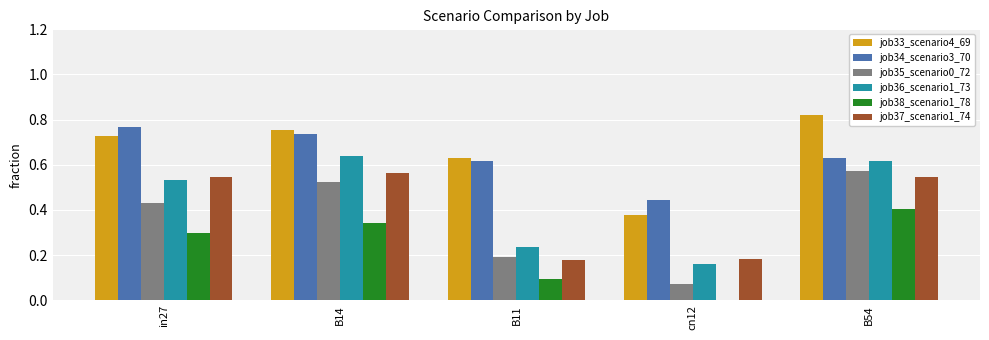

Is the value of job35_scenario0_72 at B11 greater than the value of job37_scenario1_74 at B54?

No